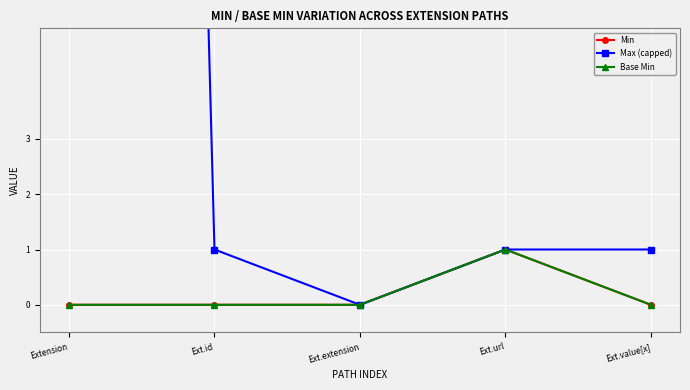

Rank the categories by Min value from highest to lowest.

Ext.url, Extension, Ext.id, Ext.extension, Ext.value[x]